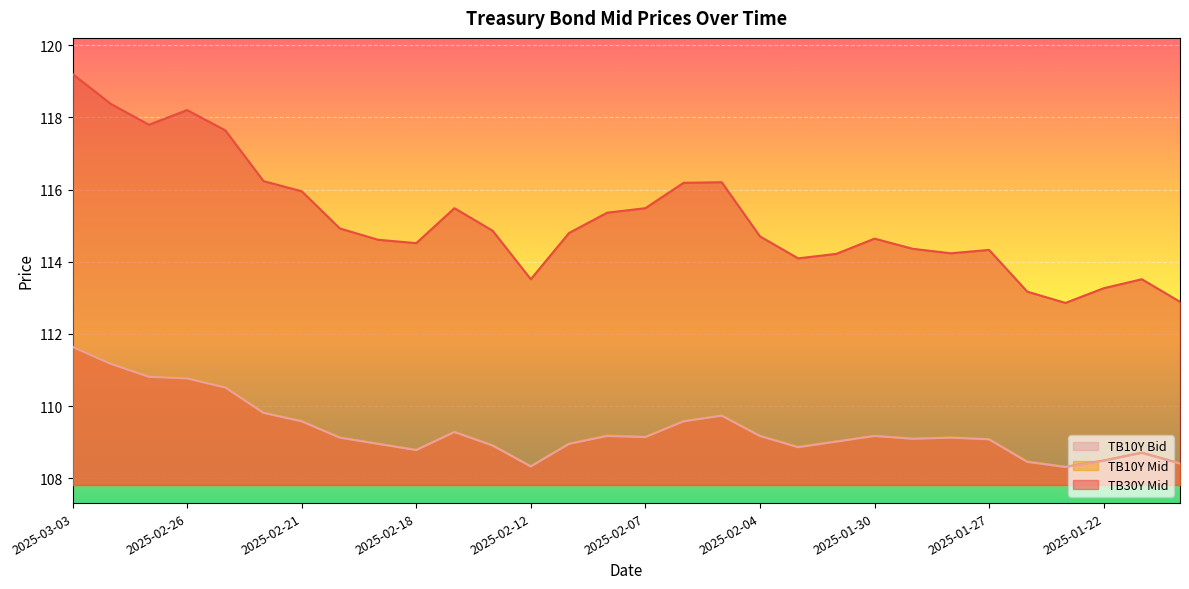

What position from the right is 2025-02-14?

20